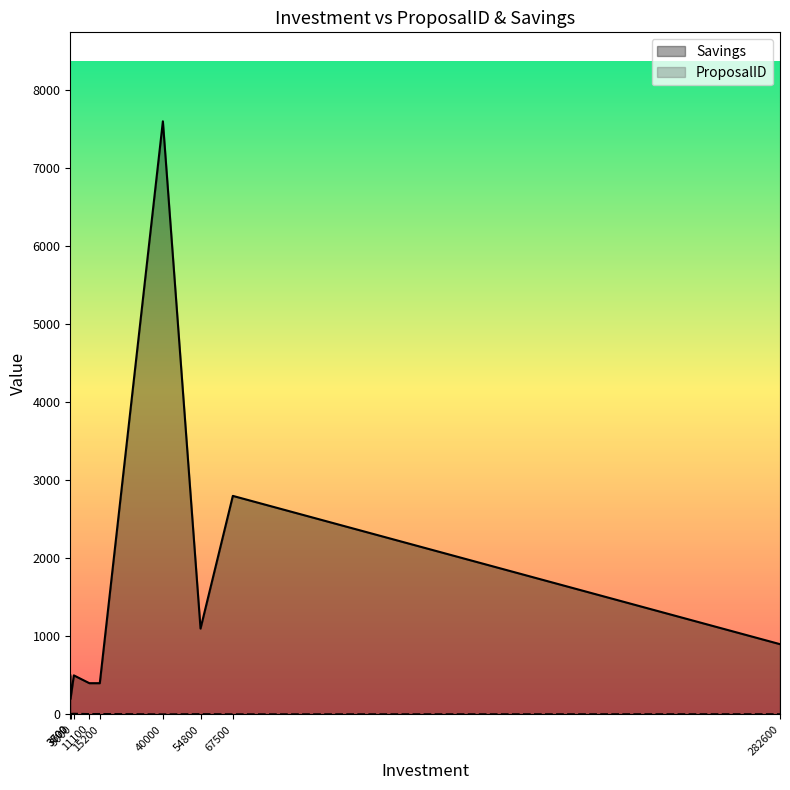

What is the value of the ProposalID point at the 3rd from the left?

8